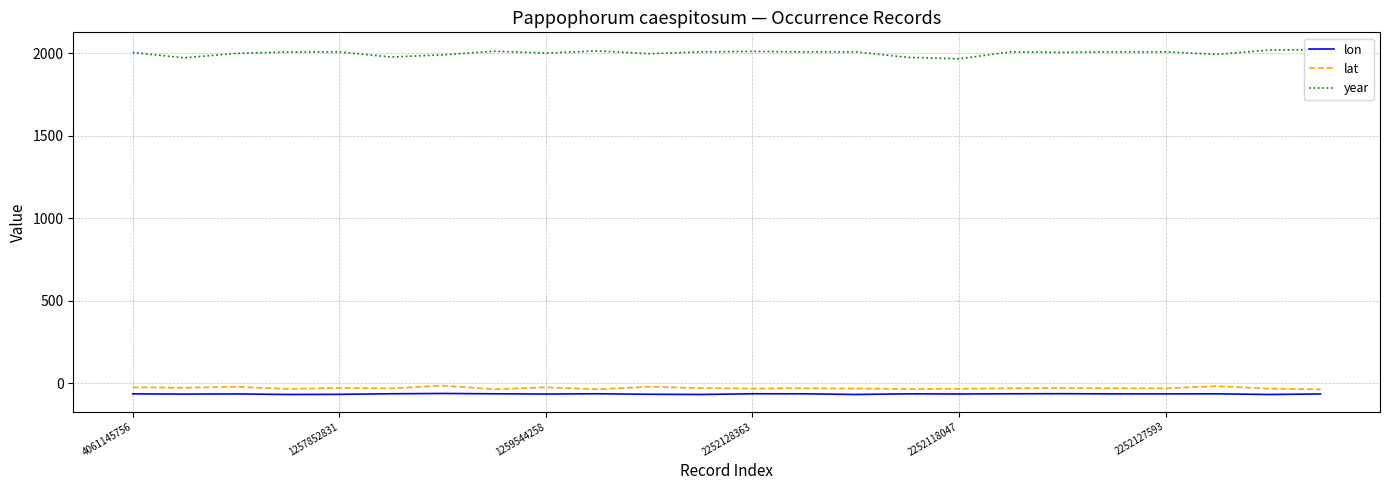

How many lines are shown in the chart?

3